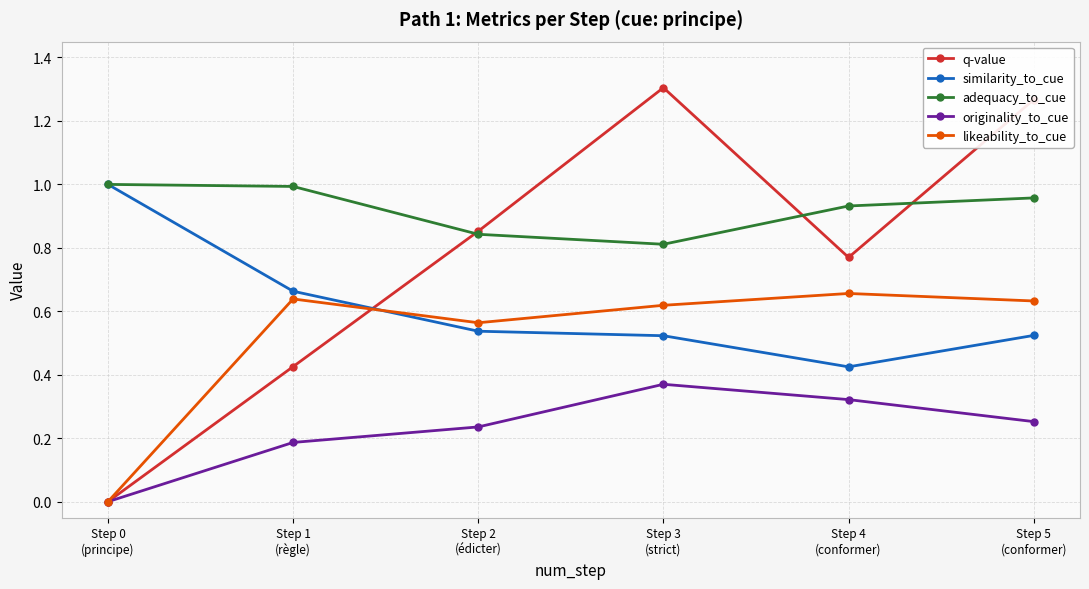

Which series has the widest spread of values?

q-value